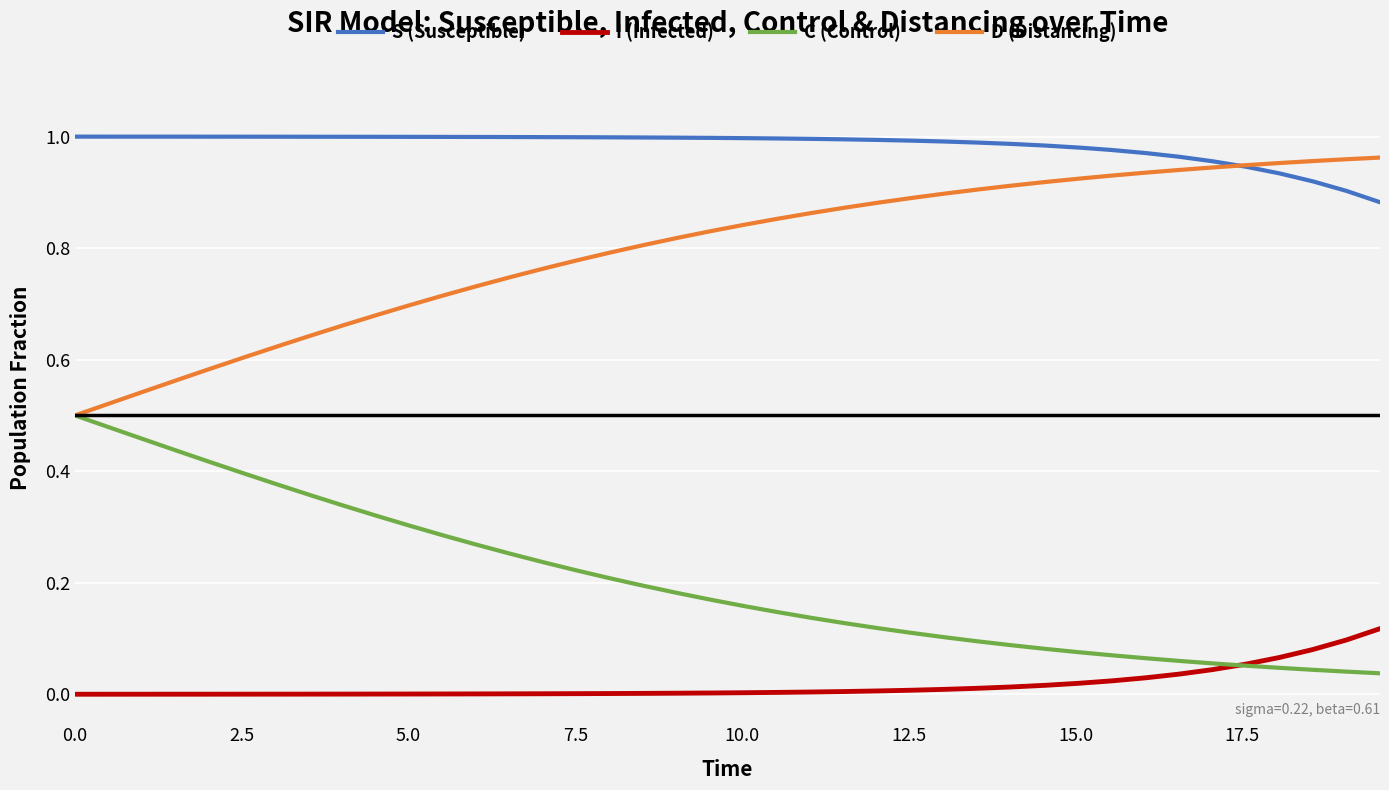

Which series has the largest total across all categories?

S (Susceptible)